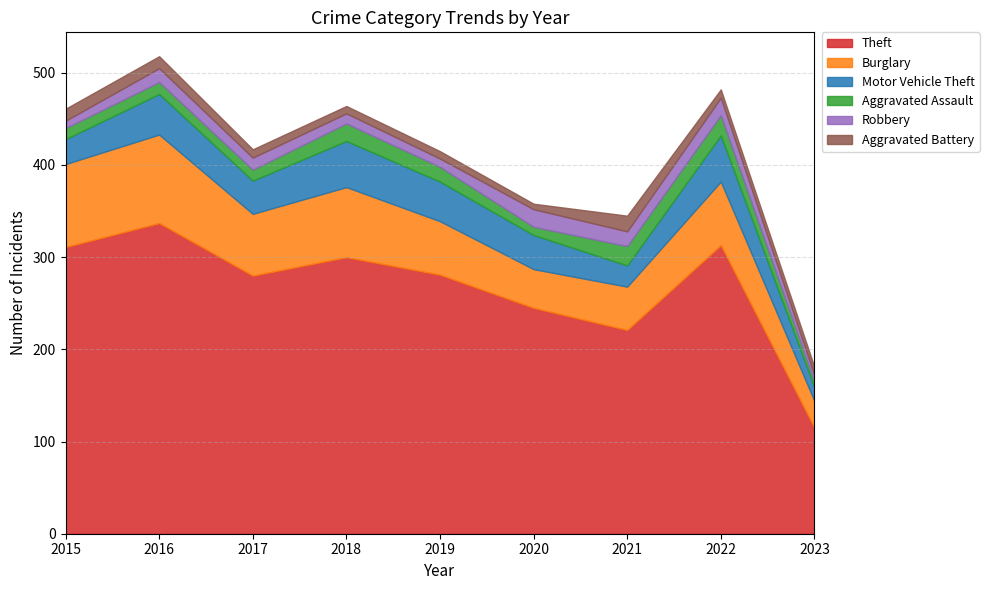

What is the value of the Theft point at the 1st from the left?

311